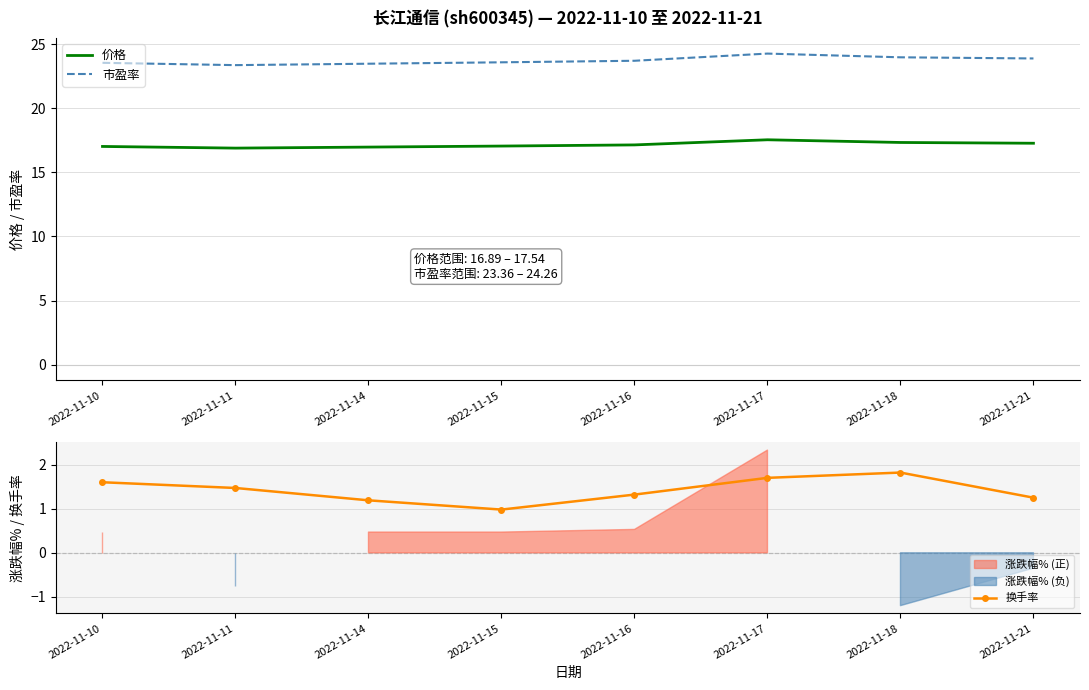

How many lines are shown in the chart?

3